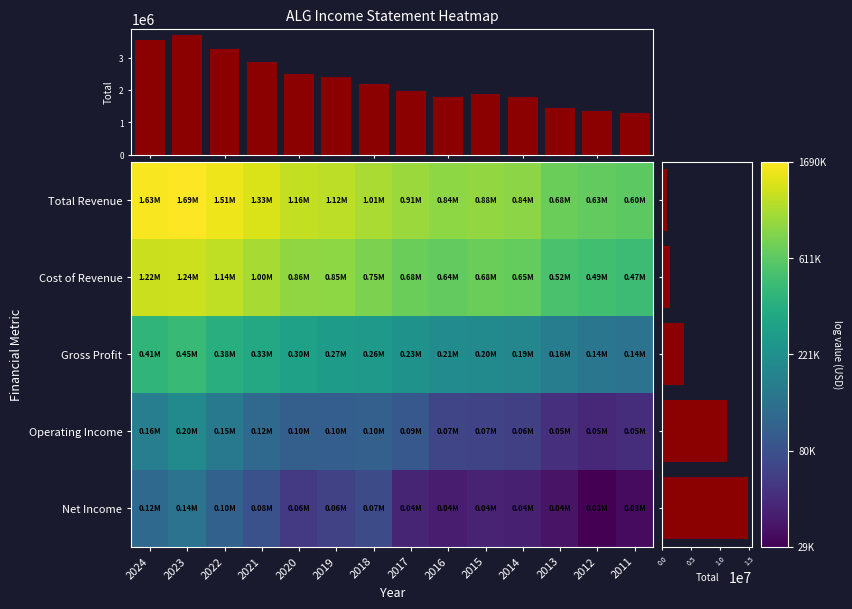

Which category has the lowest value in the Operating Income series?

2012